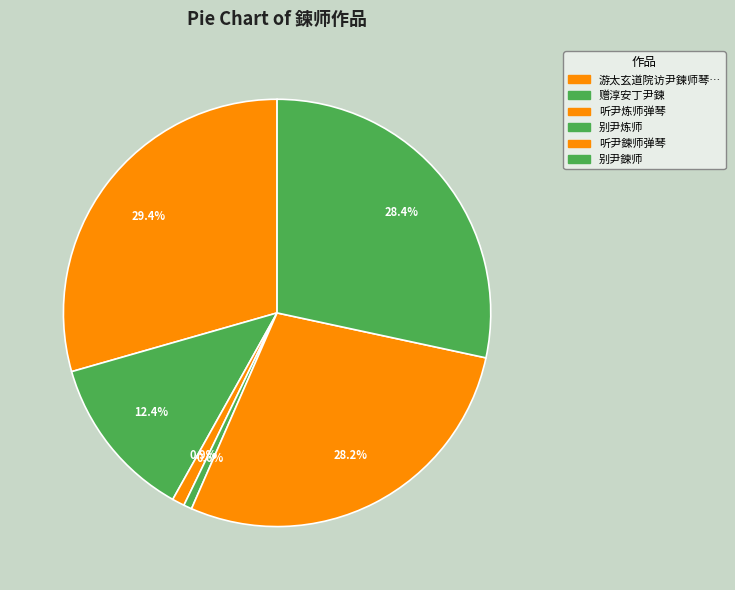

How many slices are in this pie chart?

6